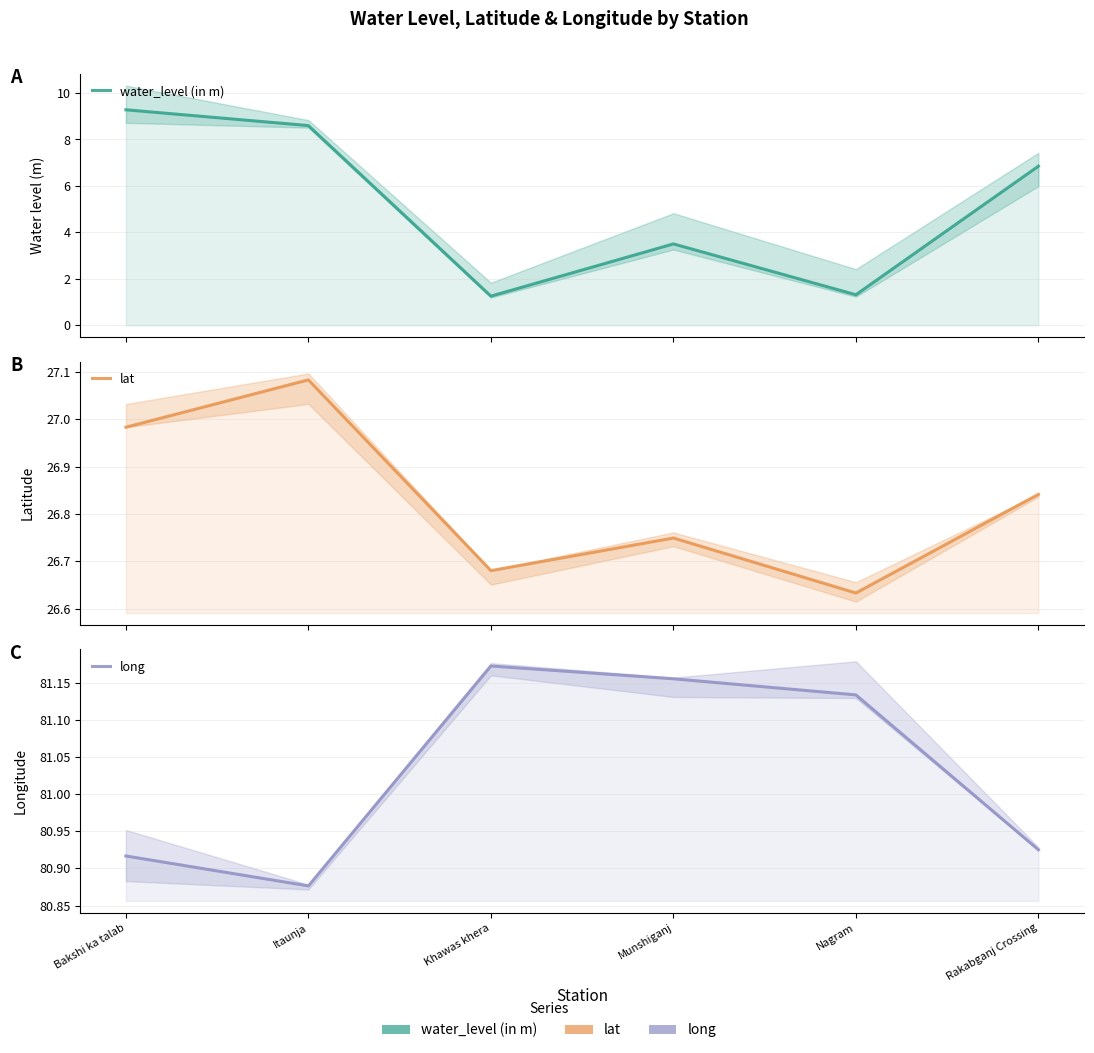

What is the label of the 2nd point from the right?

Nagram